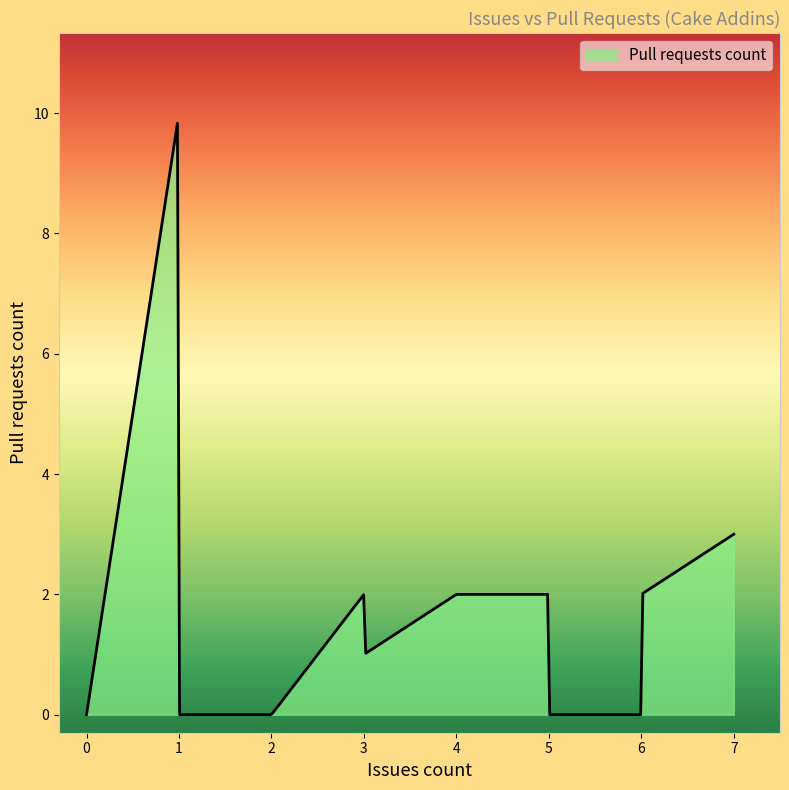

What is the maximum value shown in the chart?

9.8